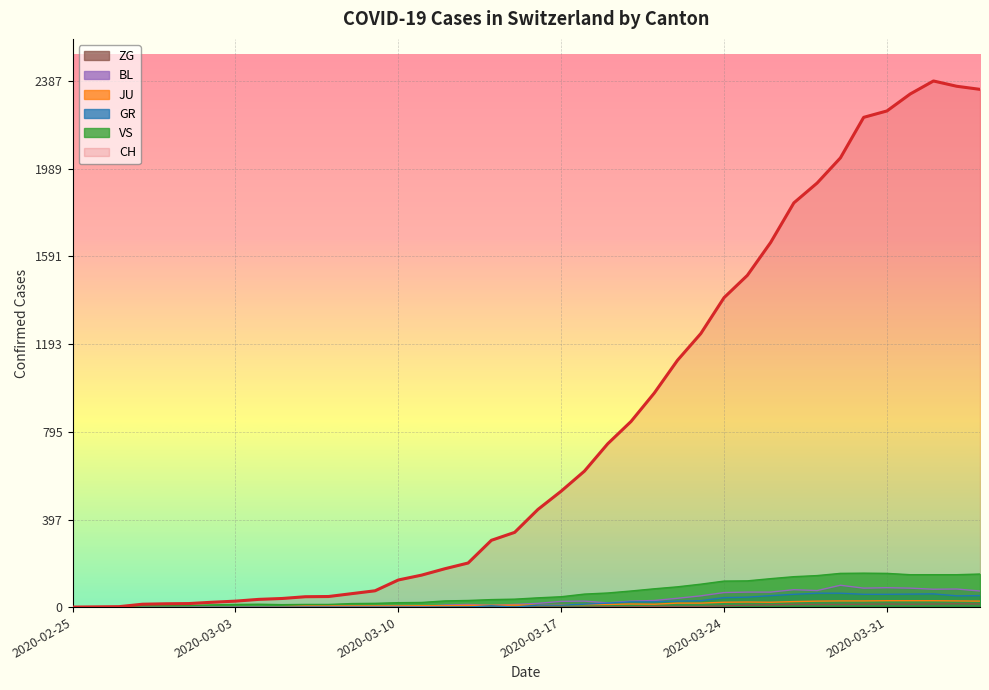

Rank the series at 2020-04-01 from lowest to highest value.

ZG, JU, GR, BL, VS, CH